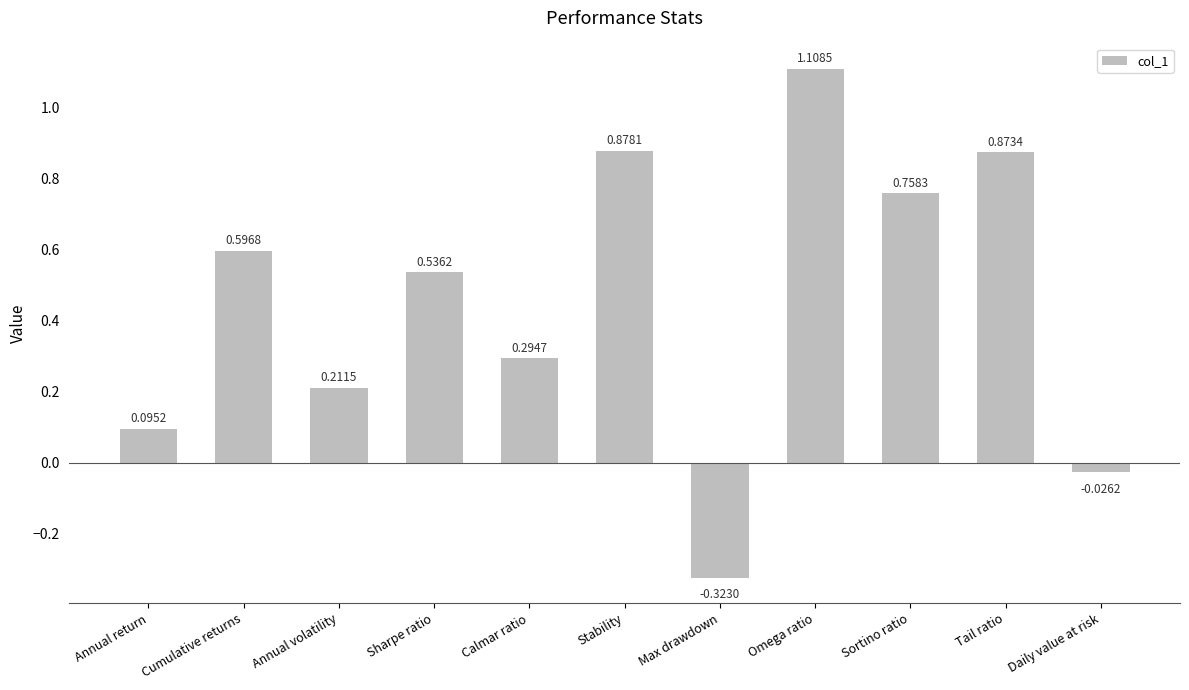

At which label is the value closest to 0?

Daily value at risk